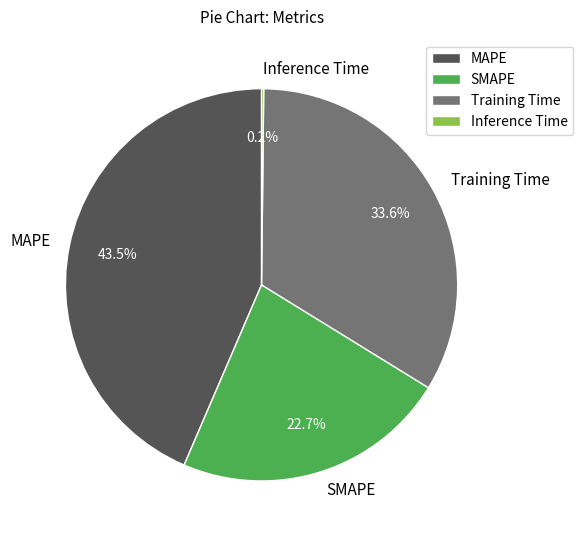

What portion of the pie excludes SMAPE?

77.3%